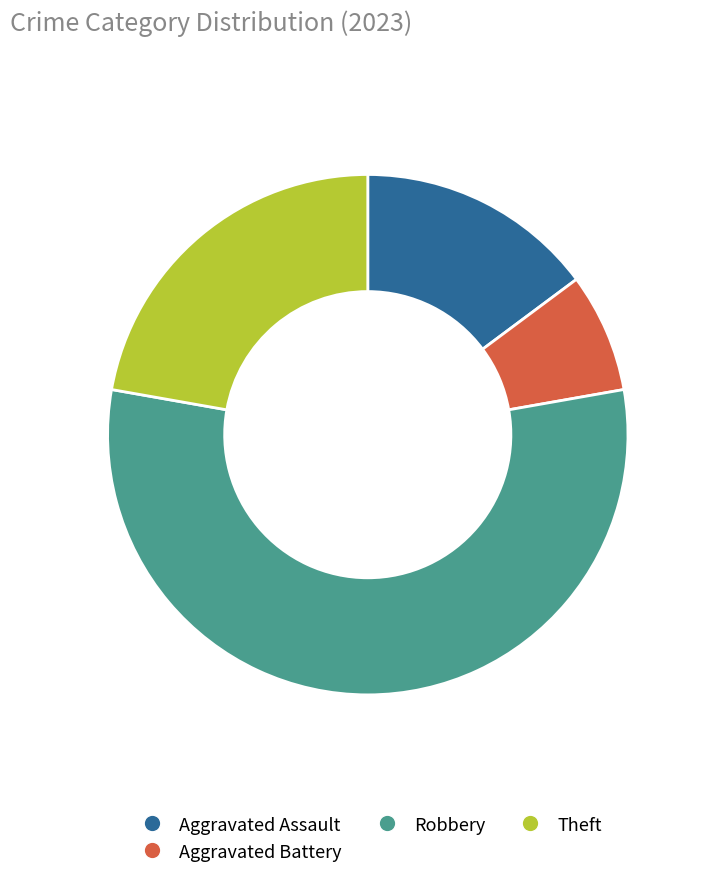

How many segments does this pie chart have?

4